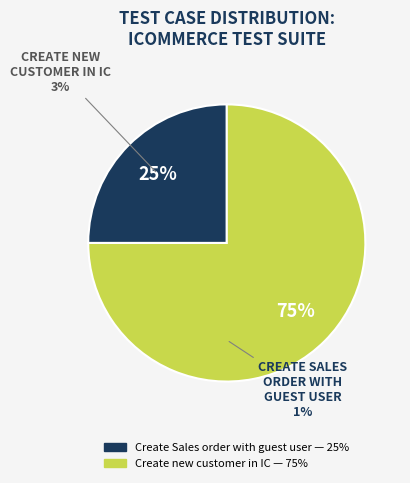

How many slices are in this pie chart?

2